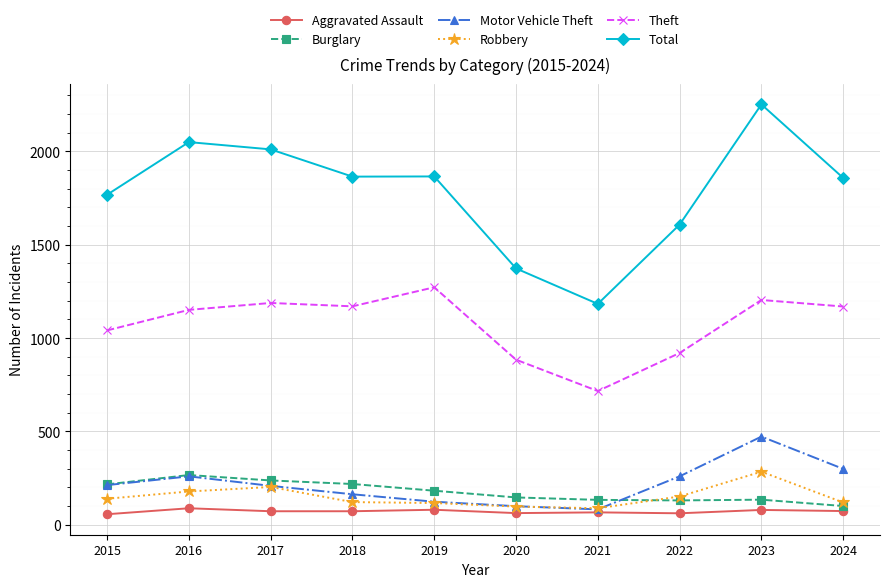

True or false: Motor Vehicle Theft has more than 1 interior local peaks.

True